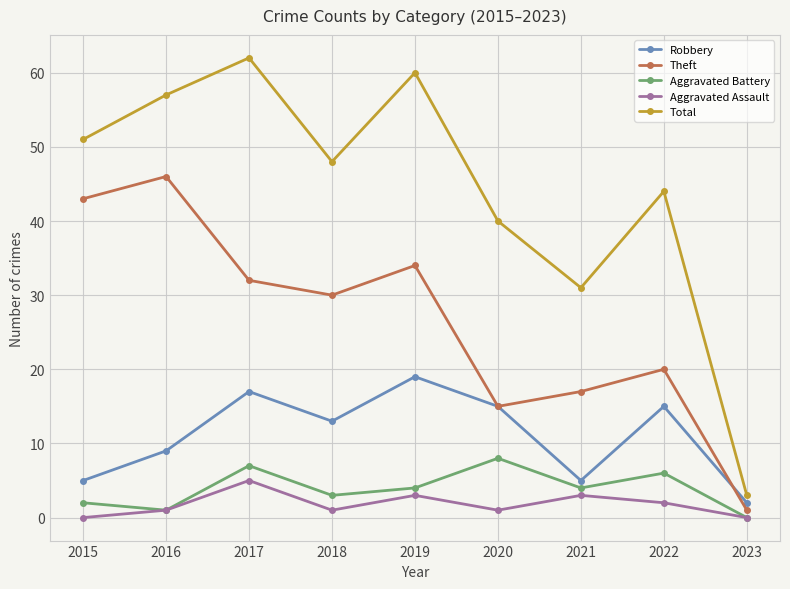

Reading left to right, transcribe all the data shown in this chart.

Robbery: 5	9	17	13	19	15	5	15	2
Theft: 43	46	32	30	34	15	17	20	1
Aggravated Battery: 2	1	7	3	4	8	4	6	0
Aggravated Assault: 0	1	5	1	3	1	3	2	0
Total: 51	57	62	48	60	40	31	44	3